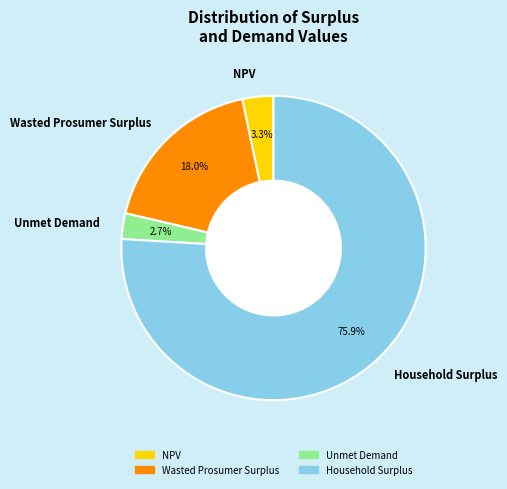

Approximately how many times larger is the value at NPV compared to Unmet Demand?

1.2